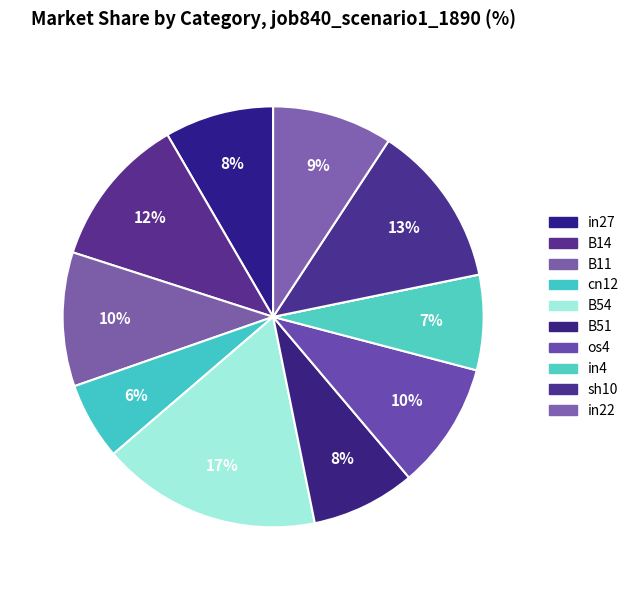

Which slice is the largest?

B54